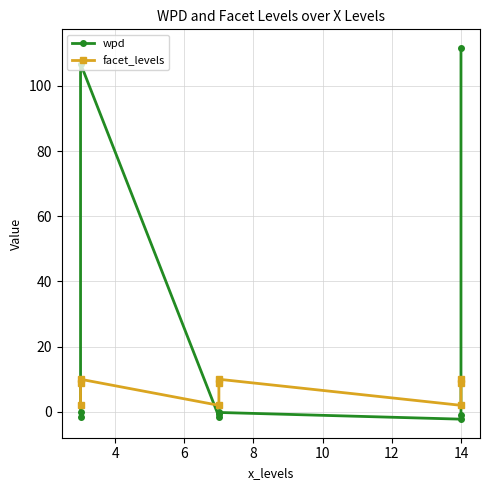

Rank the series by their maximum value, from highest to lowest.

wpd, facet_levels